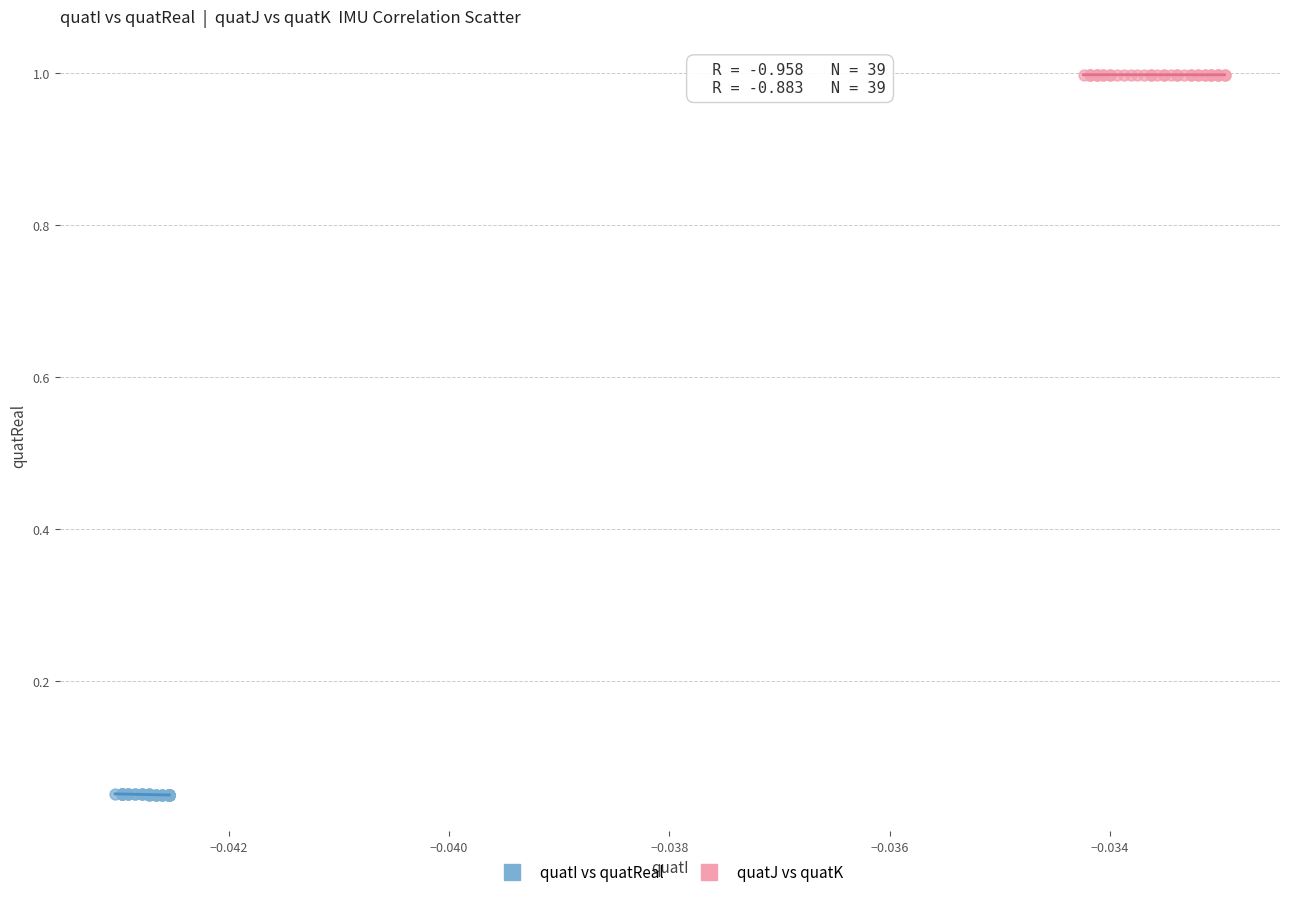

Which series contains the highest Y value?

quatJ vs quatK